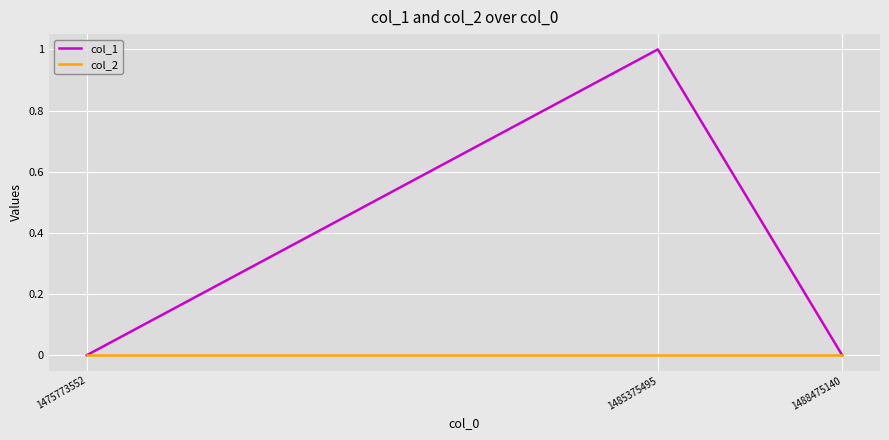

True or false: col_2 has a value of 0 at 1485375495.

True